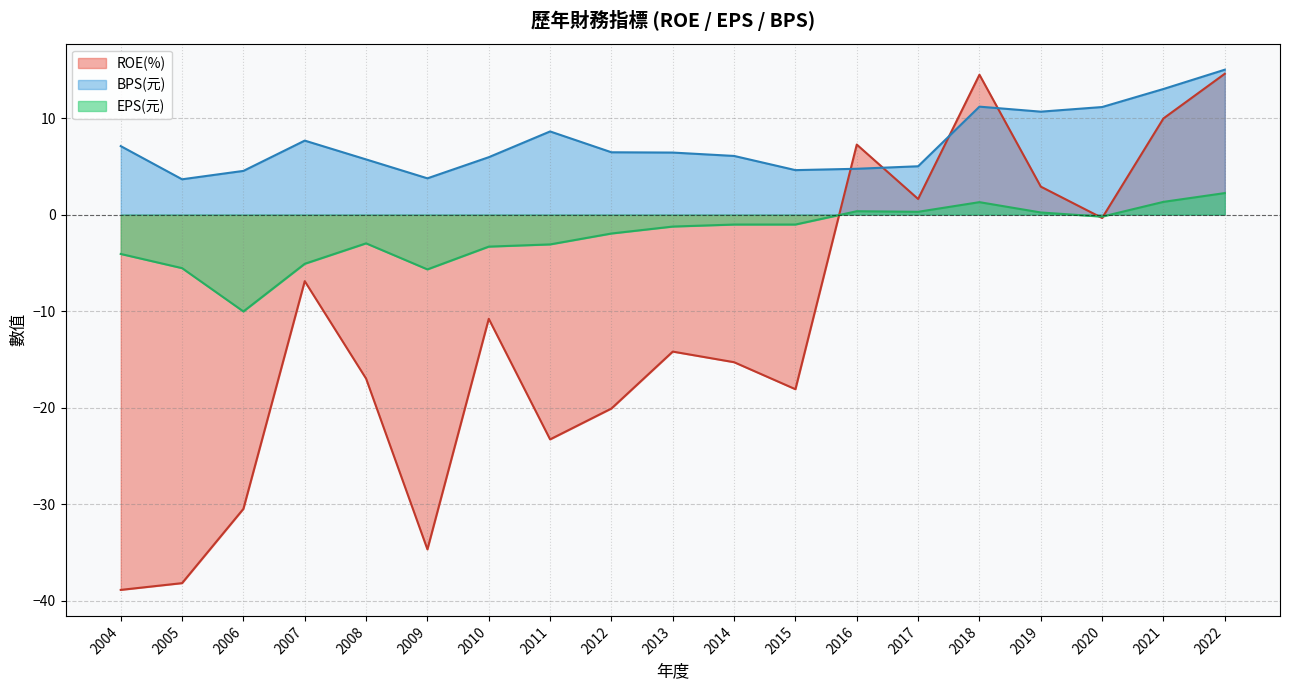

What is the difference between the EPS(元) values at 2013 and 2007?

3.9